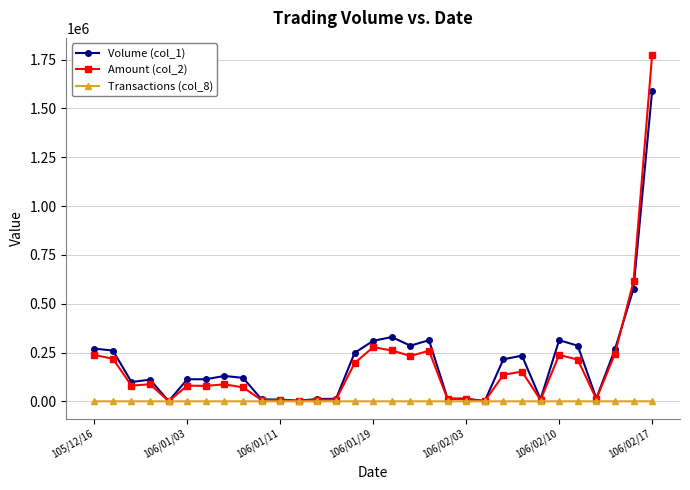

What is the greatest value displayed?

1772450